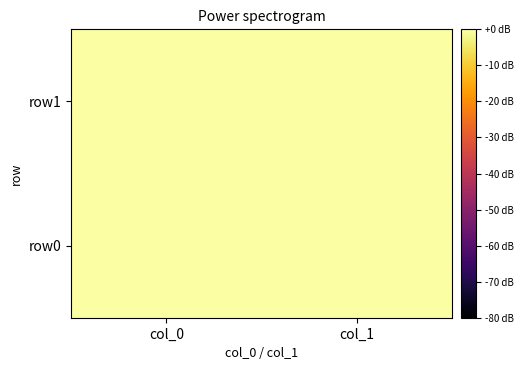

Which series changed the most between col_0 and col_1?

row1